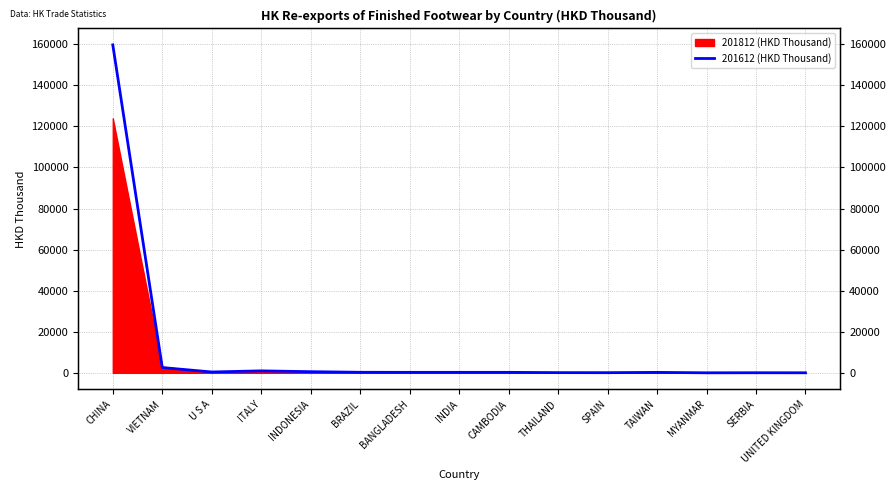

Reading left to right, list all the values displayed in this chart.

CHINA=159676.2	VIETNAM=2568.1	U S A=409.9	ITALY=956.2	INDONESIA=556.7	BRAZIL=267.2	BANGLADESH=232.9	INDIA=236.3	CAMBODIA=233.5	THAILAND=101.6	SPAIN=76.6	TAIWAN=218.9	MYANMAR=16.8	SERBIA=43.7	UNITED KINGDOM=25.3